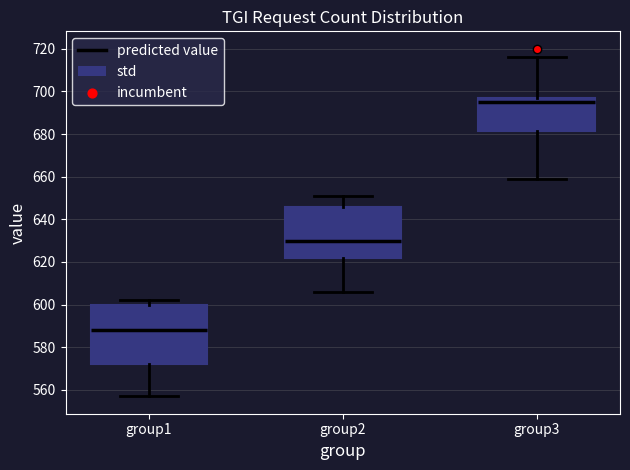

Which box's median line is the lowest?

group1